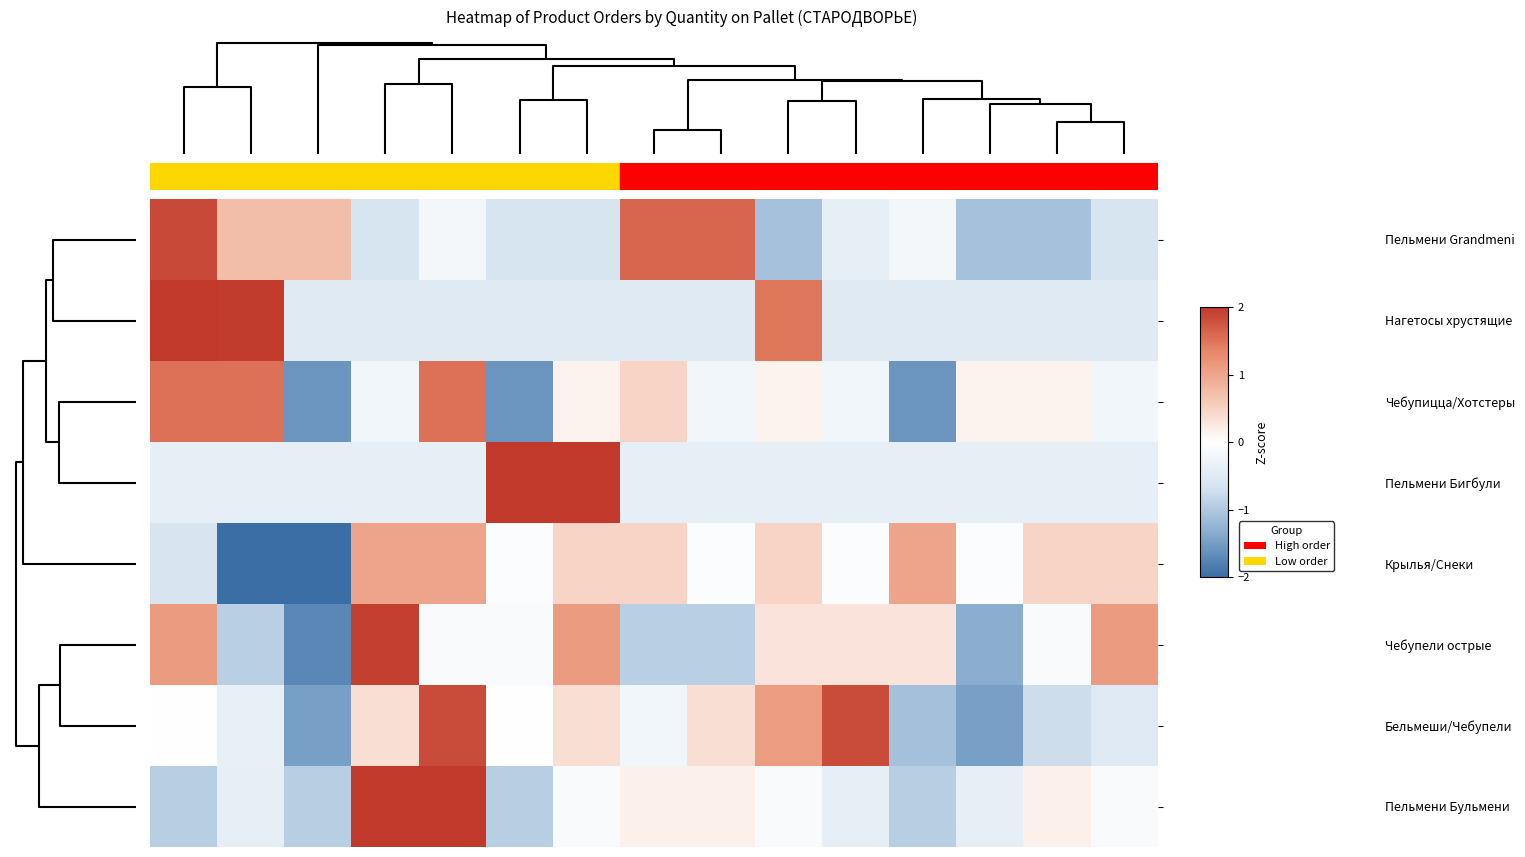

At how many categories does at least one series exceed 2?

5